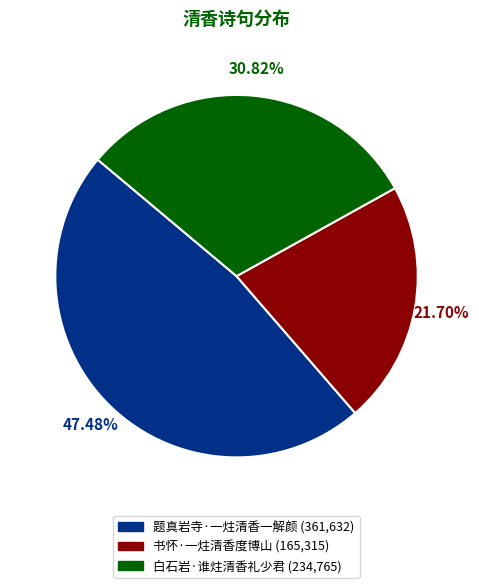

Which slice is the smallest?

书怀·一炷清香度博山